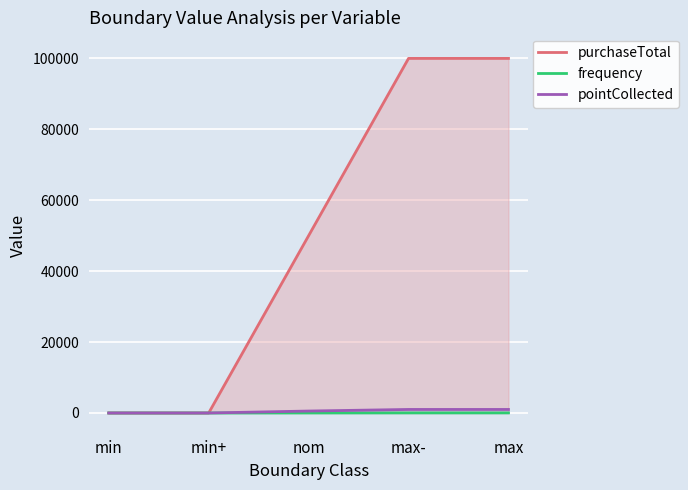

Which has a higher value, max- or min+?

max-